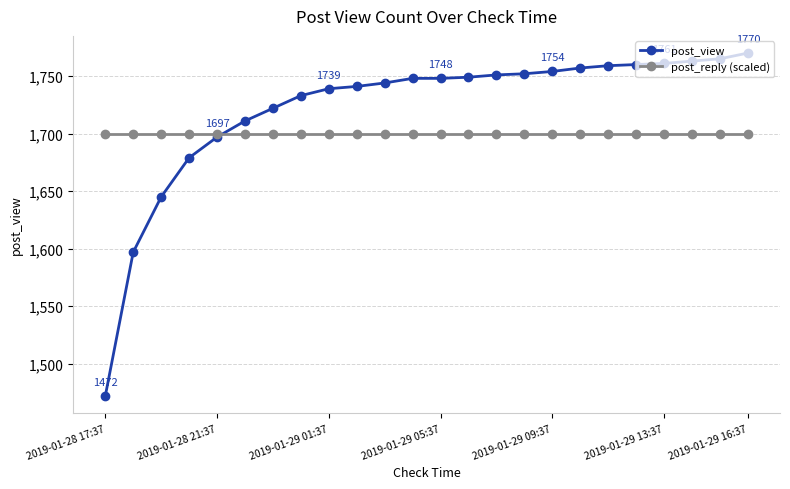

What are all the series names shown in the legend?

post_view, post_reply (scaled)